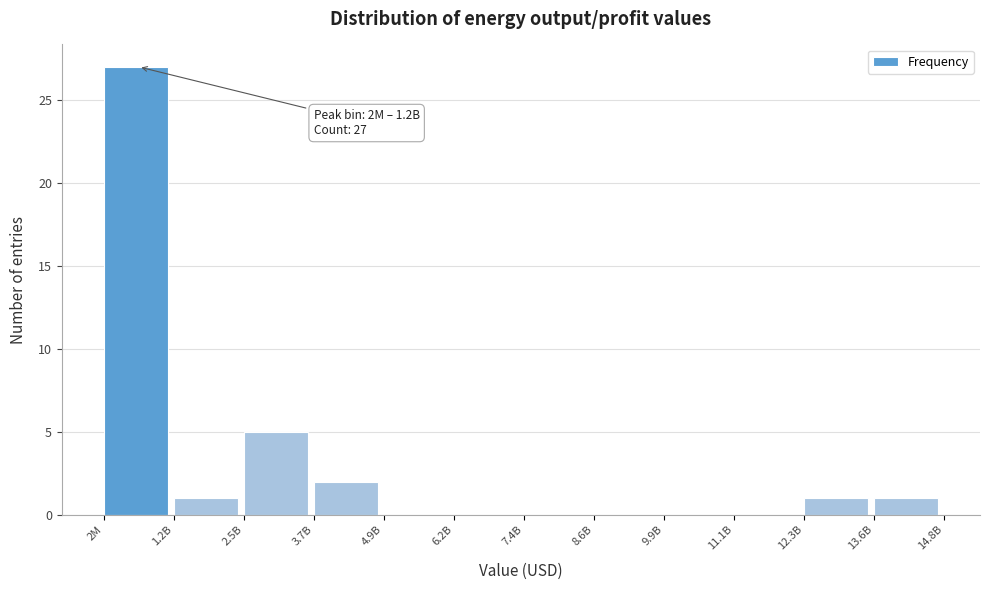

Reading left to right, what are all the values shown in this chart?

2M=27	1.2B=1	2.5B=5	3.7B=2	4.9B=0	6.2B=0	7.4B=0	8.6B=0	9.9B=0	11.1B=0	12.3B=1	13.6B=1